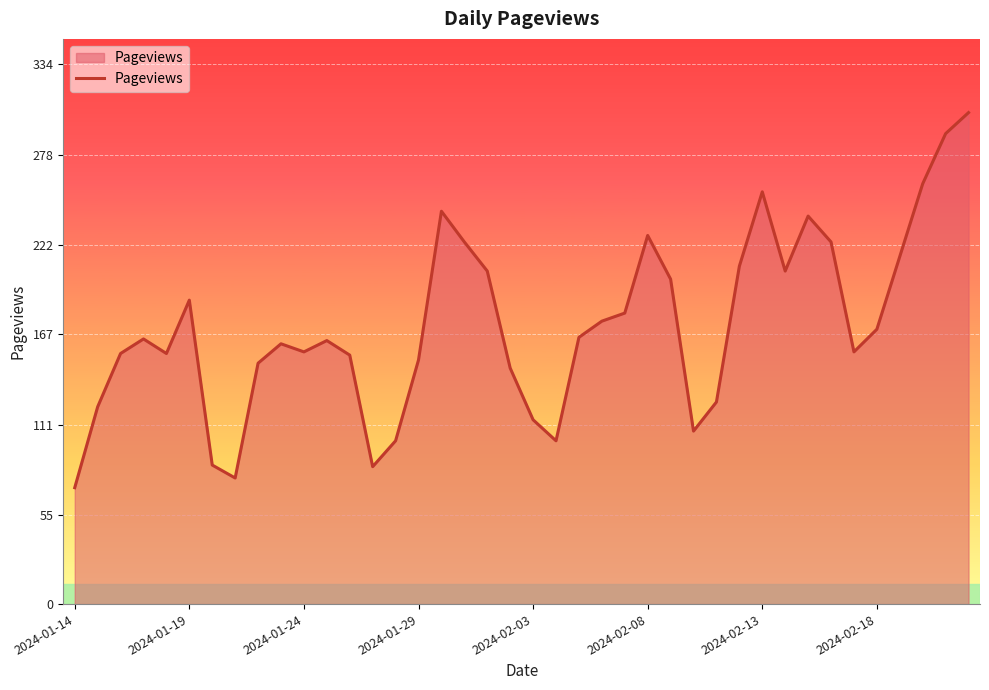

What is the difference between the maximum and minimum values?

232